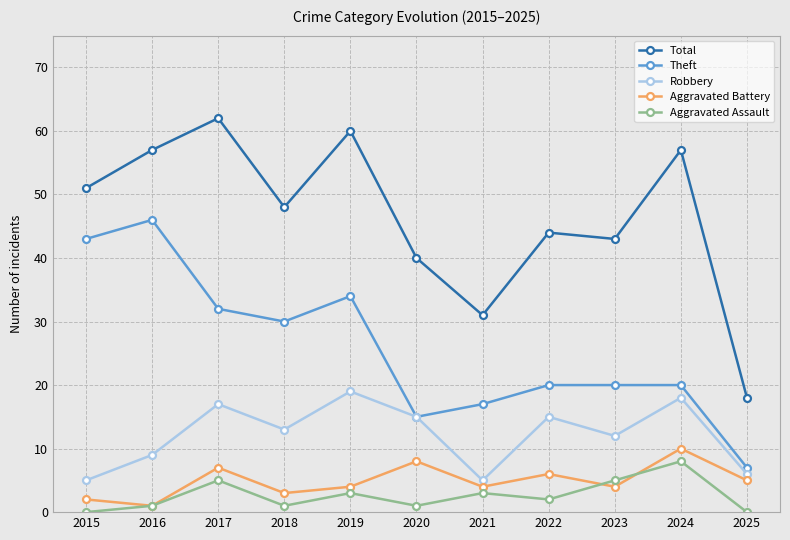

The value of Aggravated Battery at 2017 is 7. True or false?

True